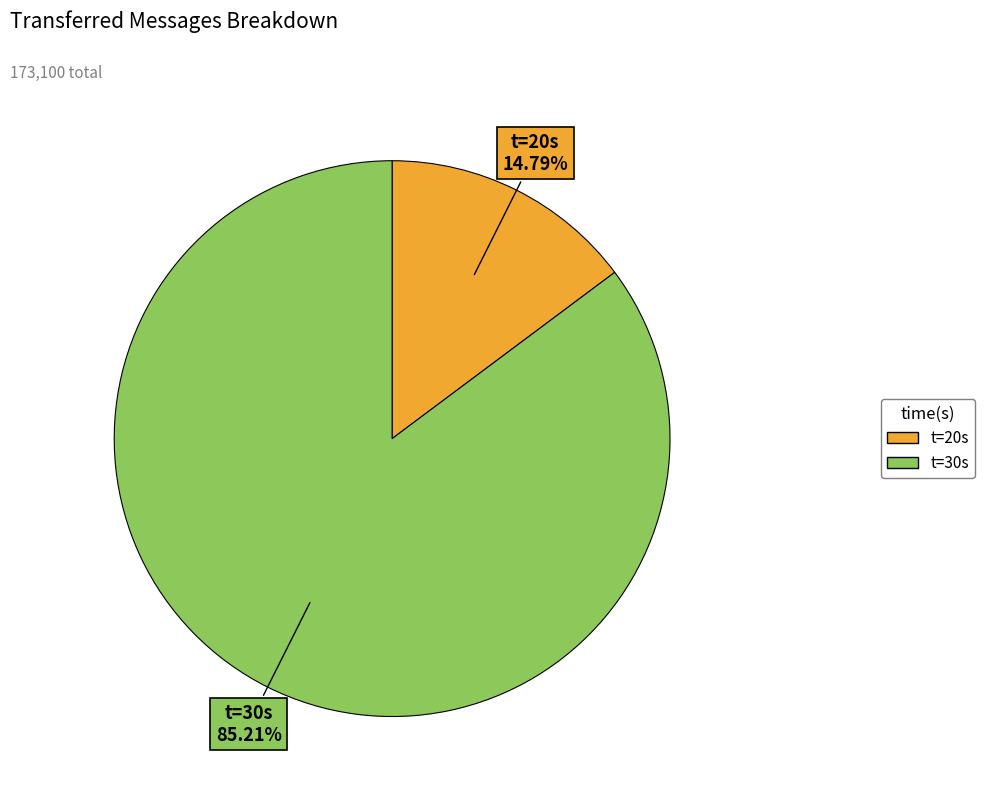

What is the majority slice?

t=30s